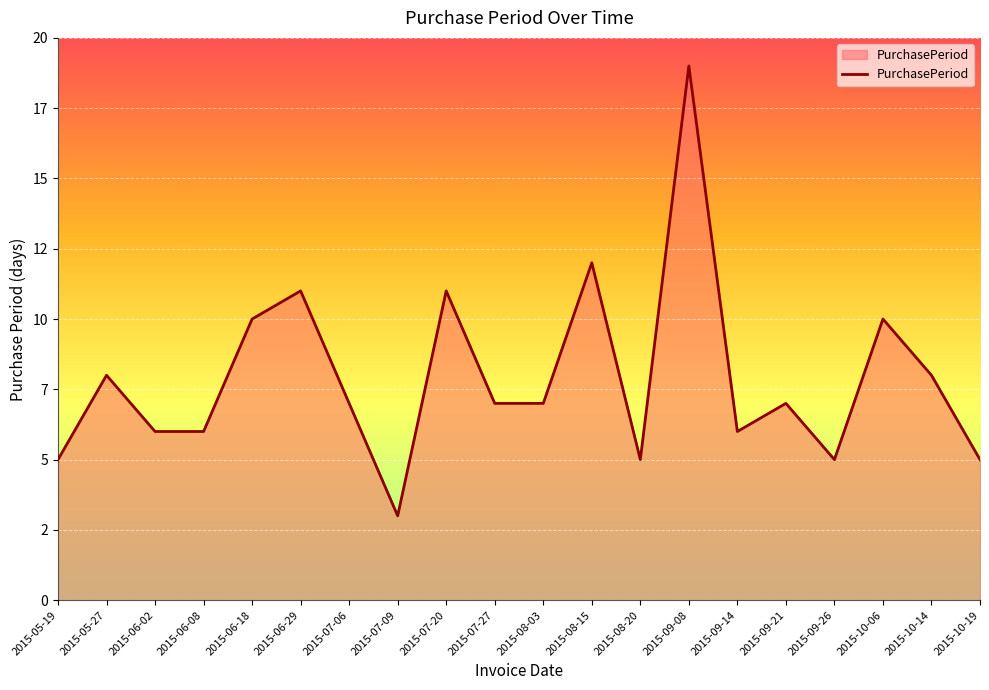

At which category does the chart reach its peak across all series?

2015-09-08